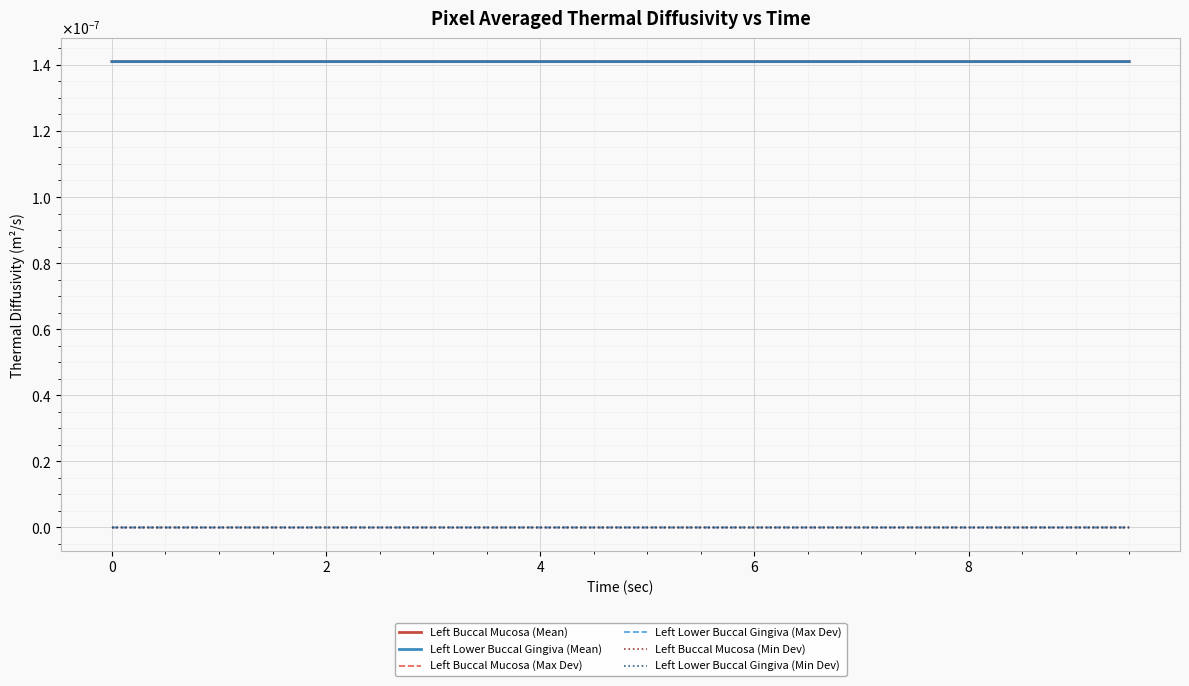

At which category does Left Lower Buccal Gingiva (Min Dev) reach its first local valley?

2